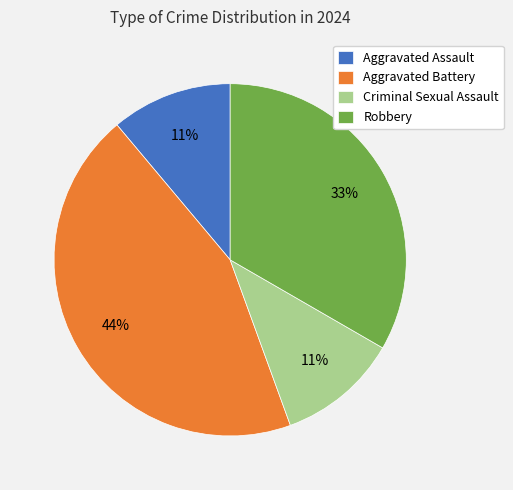

What is the largest slice in the pie chart?

Aggravated Battery